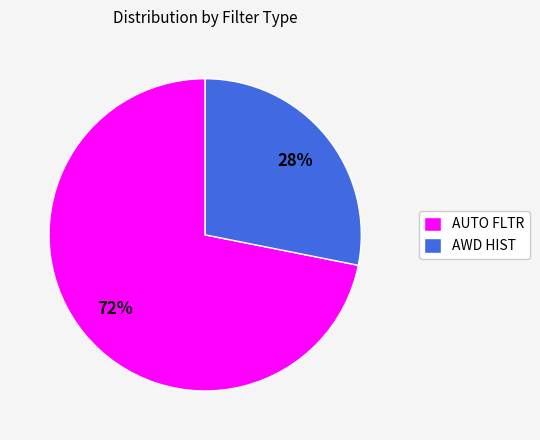

Is the sum of AWD HIST and AUTO FLTR greater than half?

Yes